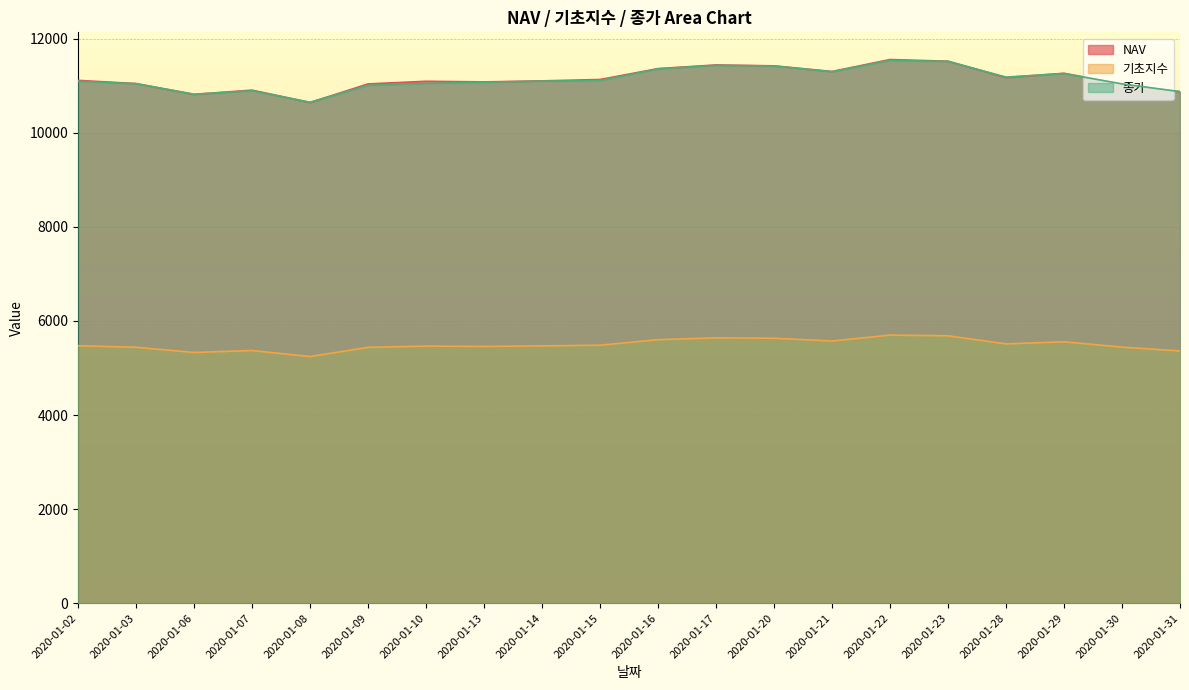

True or false: NAV and 종가 cross at least once.

True